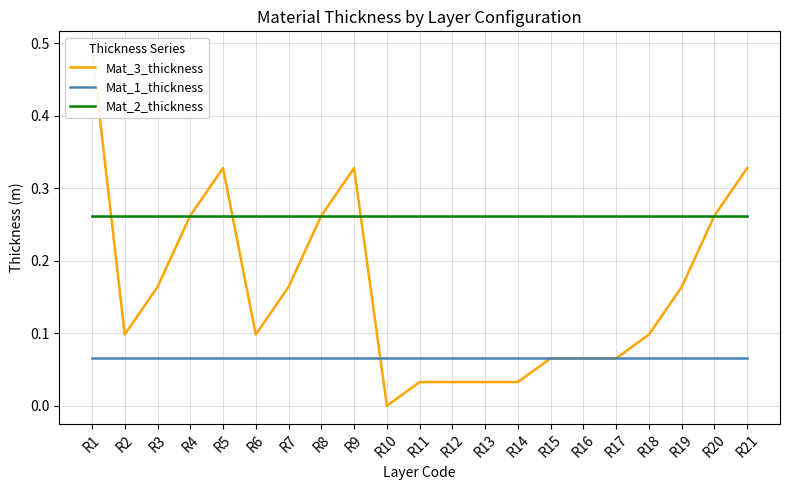

Rank the series by their maximum value, from highest to lowest.

Mat_3_thickness, Mat_2_thickness, Mat_1_thickness